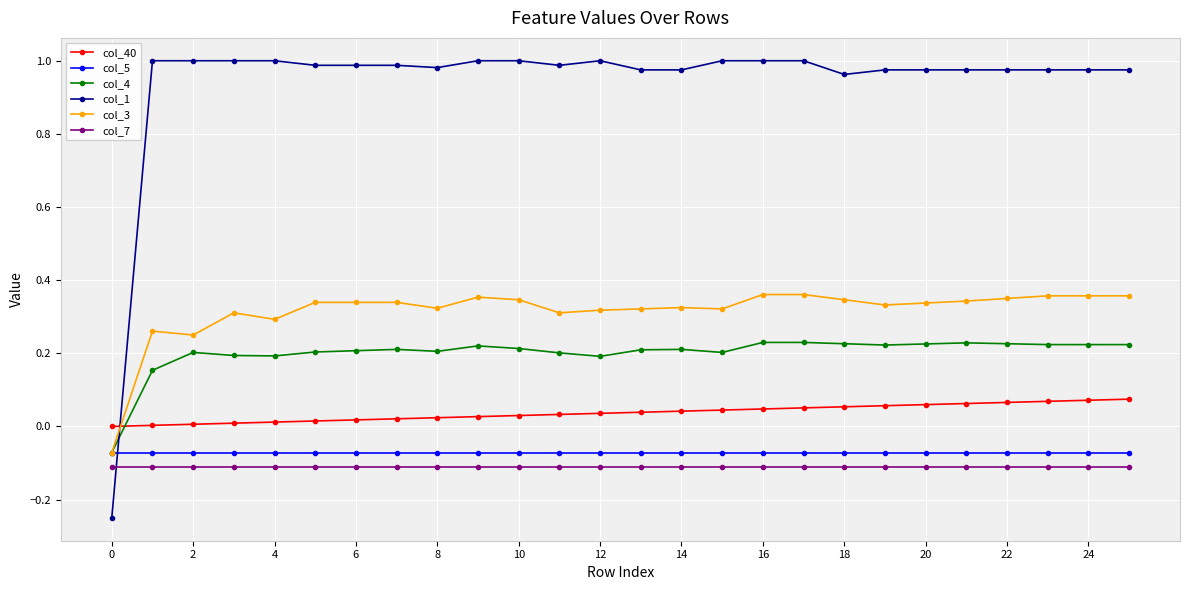

Does the chart have visible grid lines?

Yes